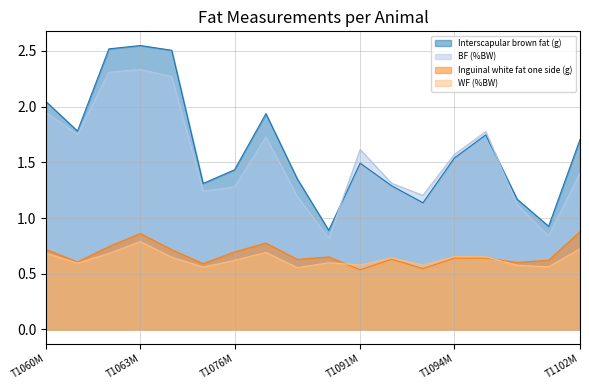

Where is the first local maximum for BF (%BW)?

T1063M